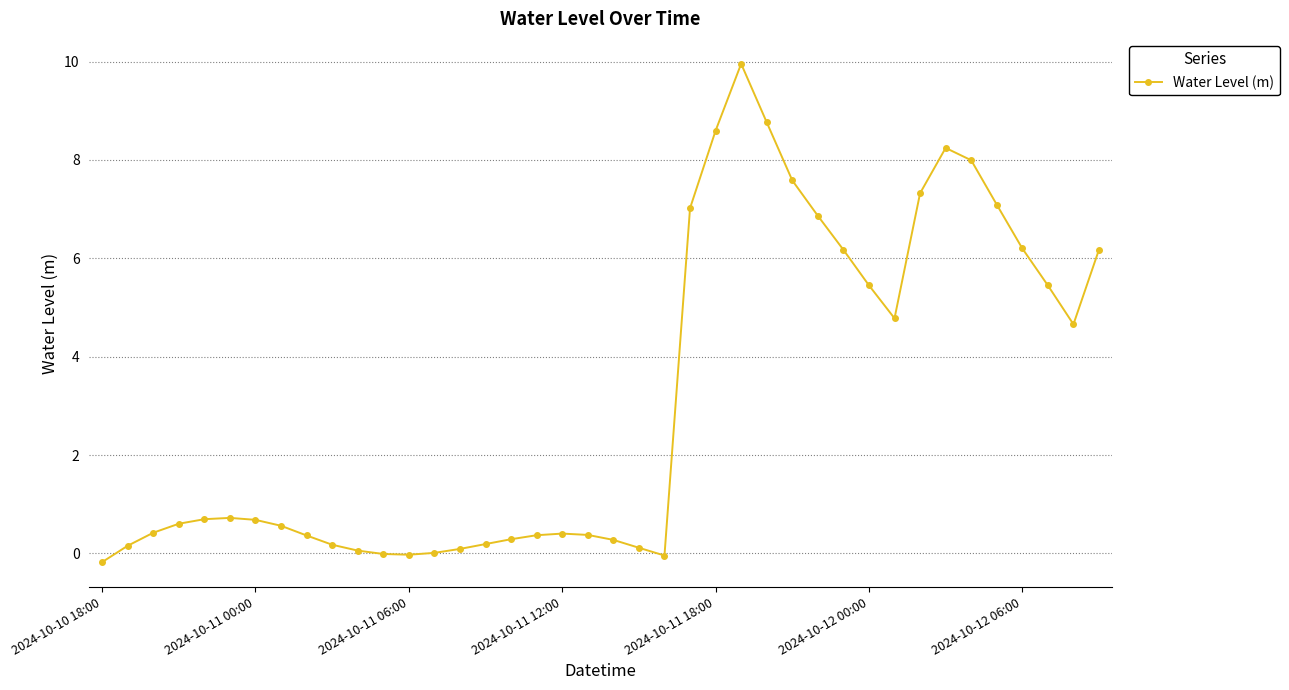

What is the difference between the second highest and second lowest values?

8.8